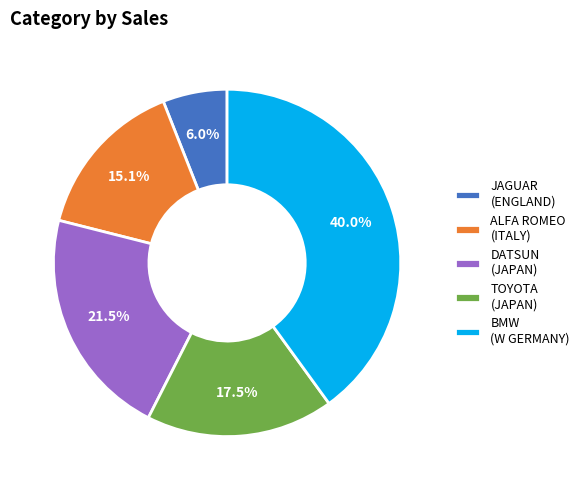

What percentage is NOT represented by TOYOTA (JAPAN)?

82.5%